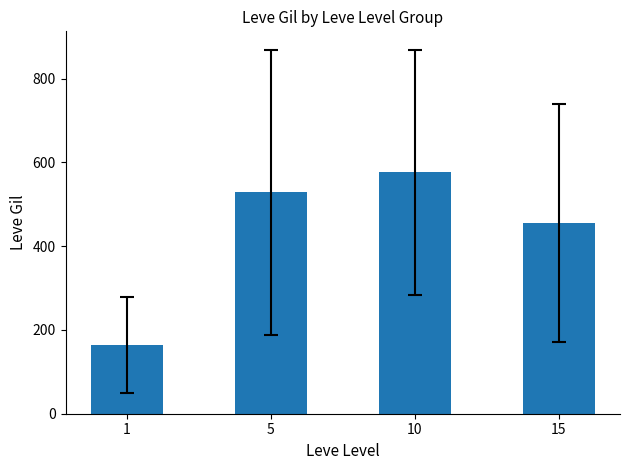

True or false: the data shows 162.8 at 5.

False